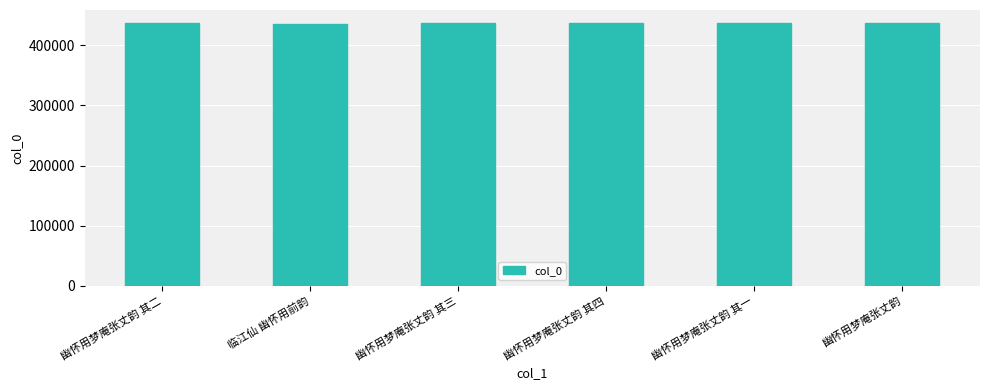

How many values are below 436306?

3